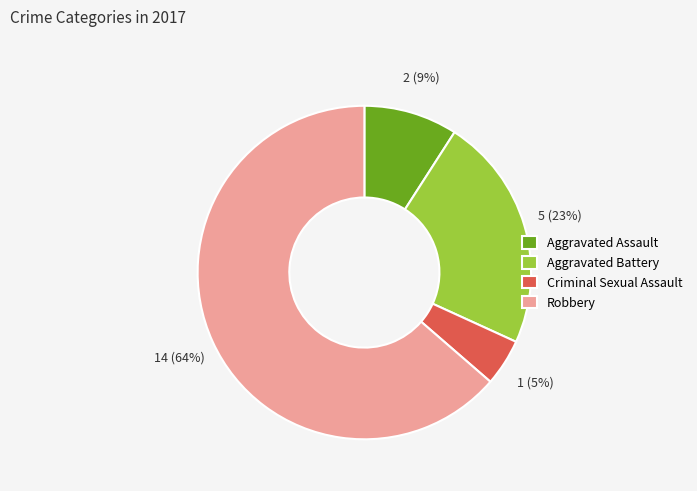

Which category accounts for the majority?

Robbery